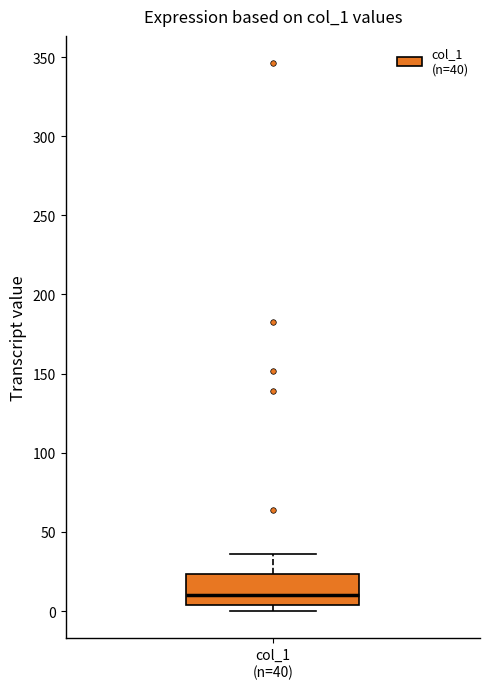

Transcribe this box plot: give where the median line is, the range the box spans, and where the two whiskers end, as read against the y-axis. The values are not printed on the chart, so give them approximately, as read against the axis.

median 10, box 5 to 25, whiskers 0 to 35